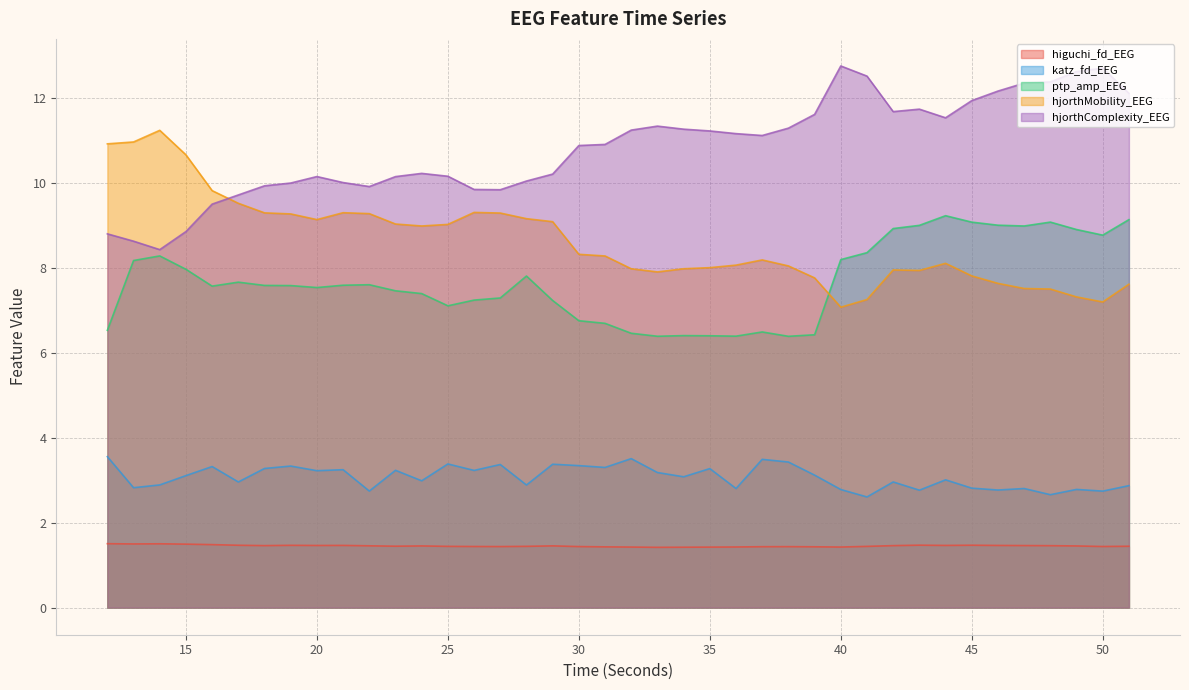

Which series has the largest range (max minus min)?

hjorthComplexity_EEG